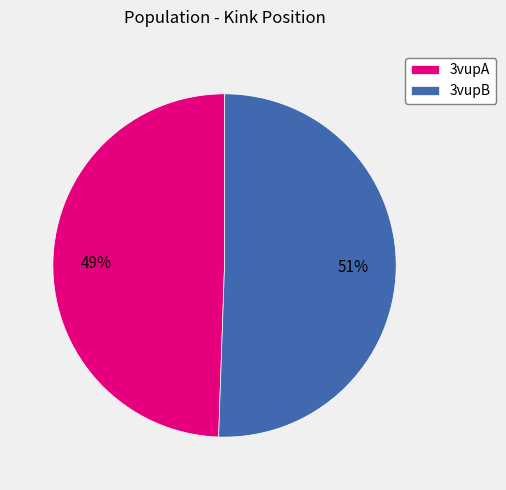

What is the largest slice in the pie chart?

3vupB